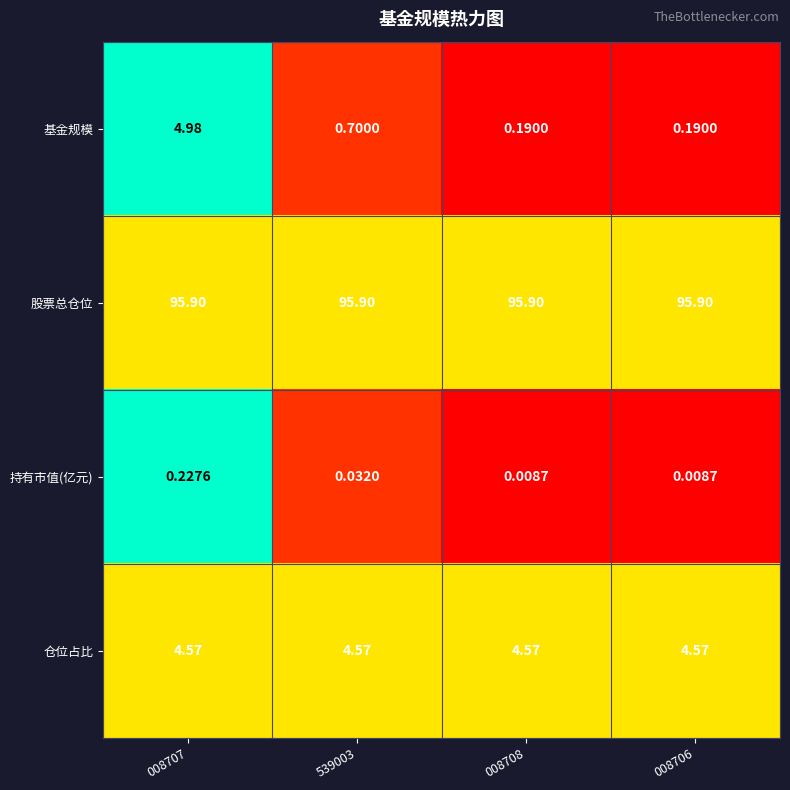

List the series in order of their peak value, highest first.

股票总仓位, 基金规模, 仓位占比, 持有市值(亿元)